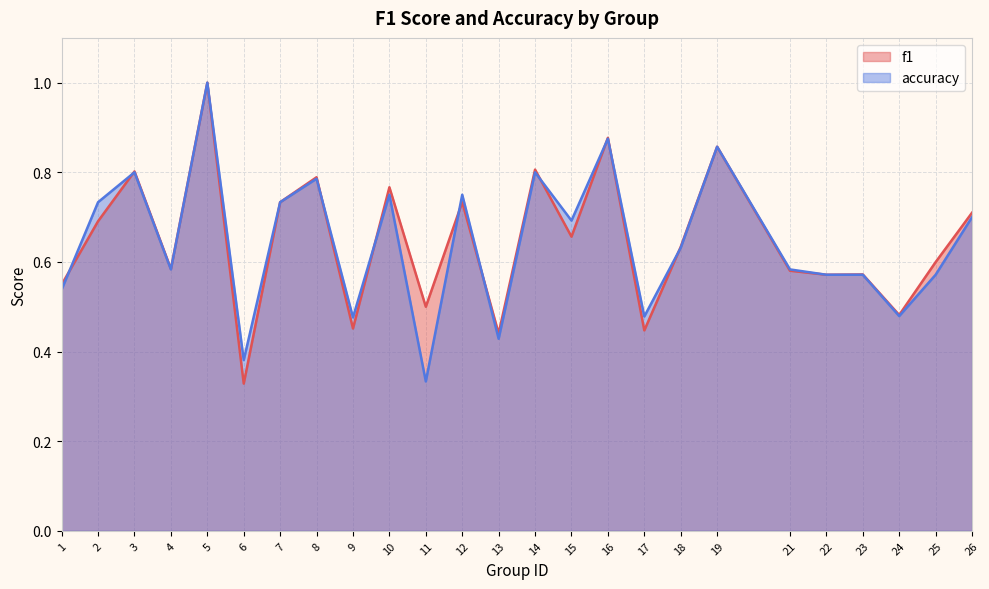

List the series in order of their overall mean, lowest first.

accuracy, f1